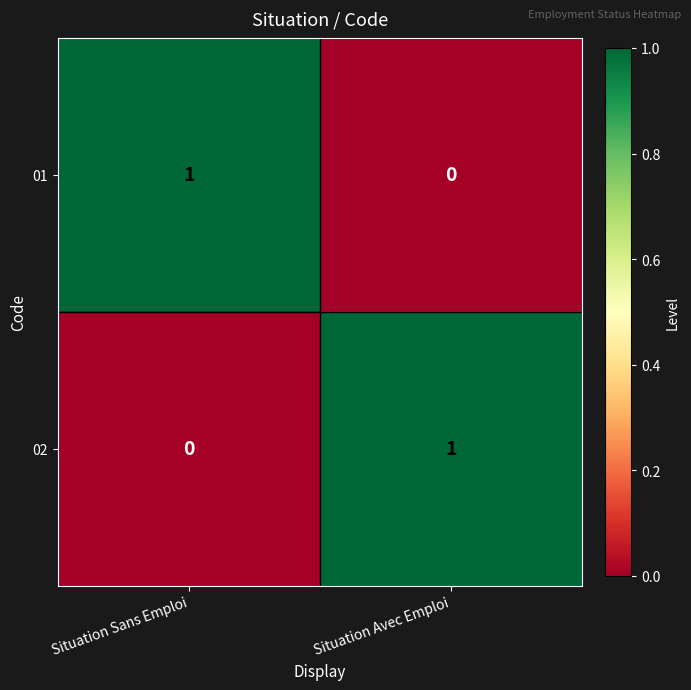

At which label does 01 reach its minimum?

Situation Avec Emploi